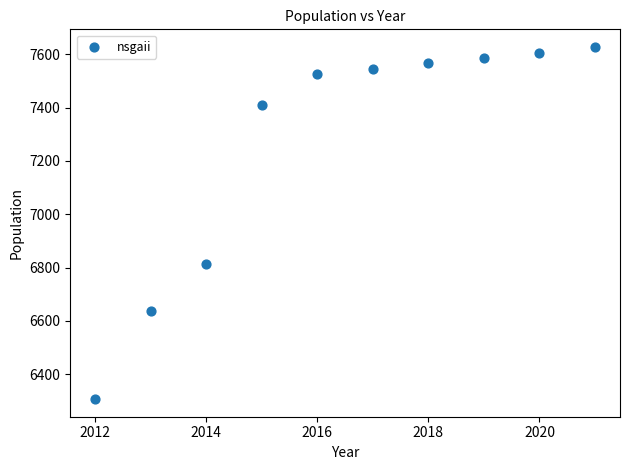

What is the average X value?

2016